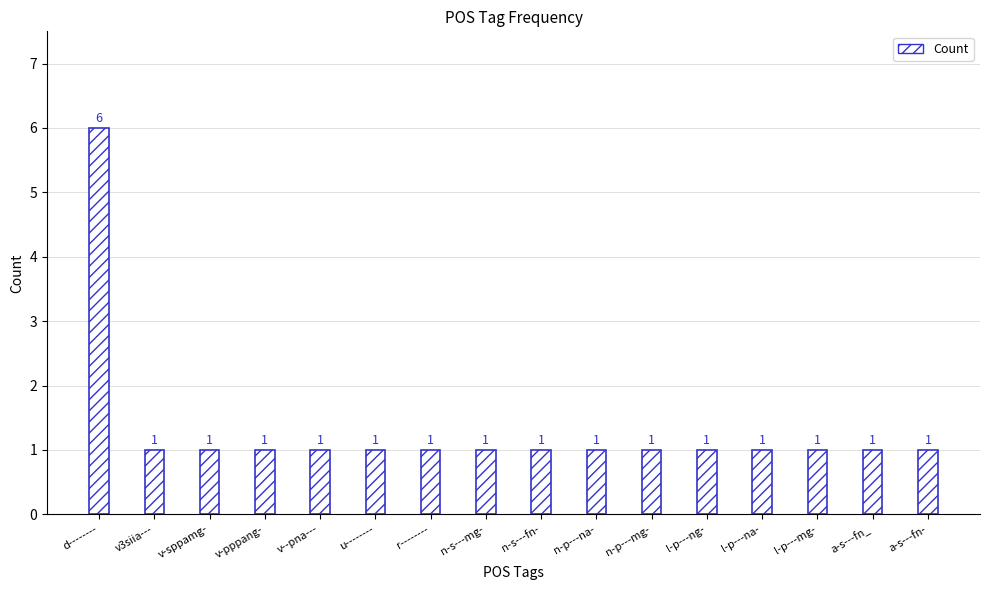

Reading left to right, what are all the values shown in this chart?

6	1	1	1	1	1	1	1	1	1	1	1	1	1	1	1